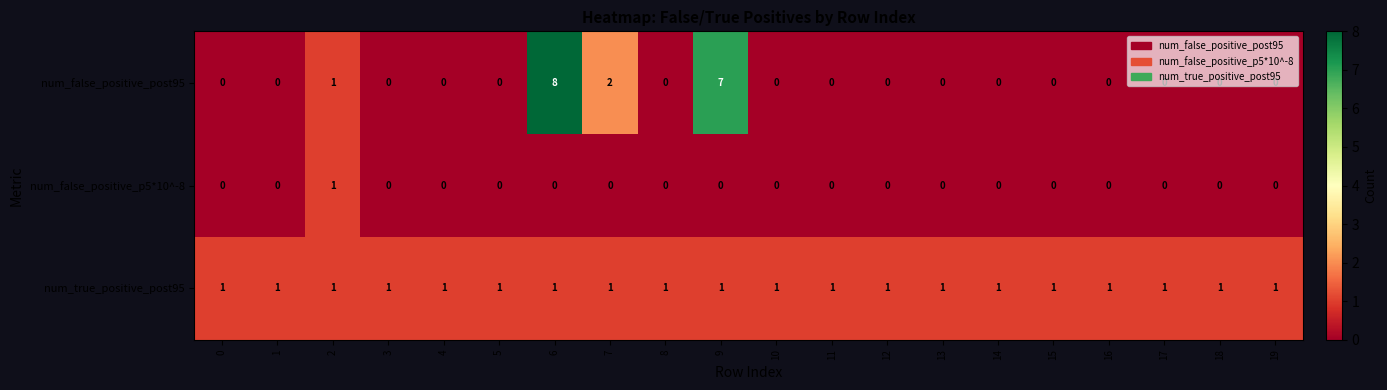

True or false: num_false_positive_p5*10^-8 has a value of 0 at 15.

True